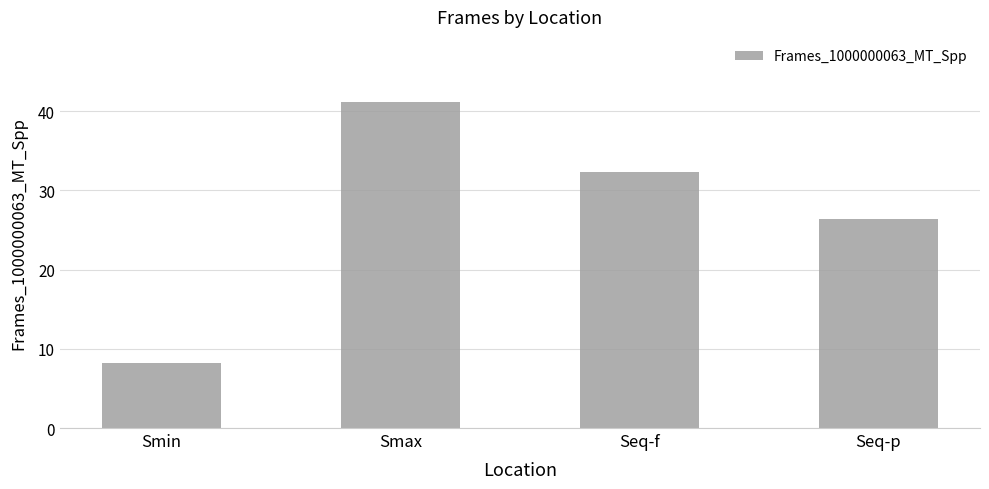

What position from the left is Smin?

1